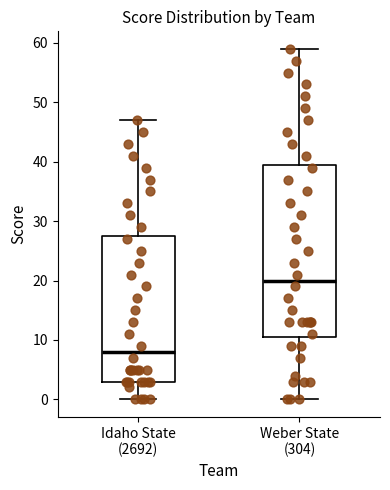

Reading left to right, read every box against the y-axis: the position of its median line, the range the box covers, and the ends of its whiskers. The values are not printed on the chart, so give them approximately, as read against the axis.

Idaho State (2692): median 8, box 3 to 28, whiskers 0 to 47
Weber State (304): median 20, box 11 to 40, whiskers 0 to 59